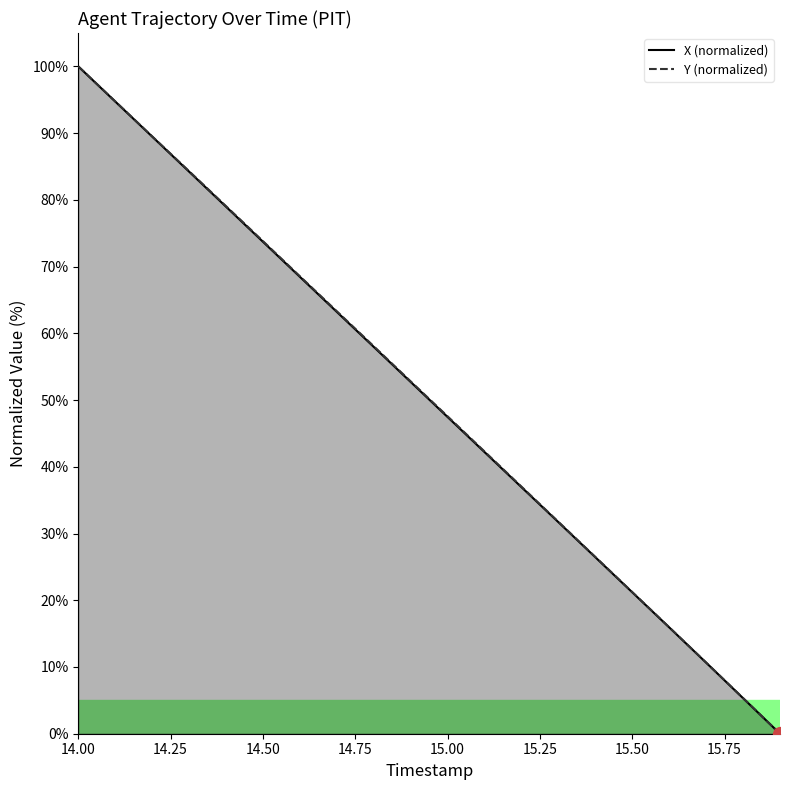

What are all the series names shown in the legend?

X (normalized), Y (normalized)